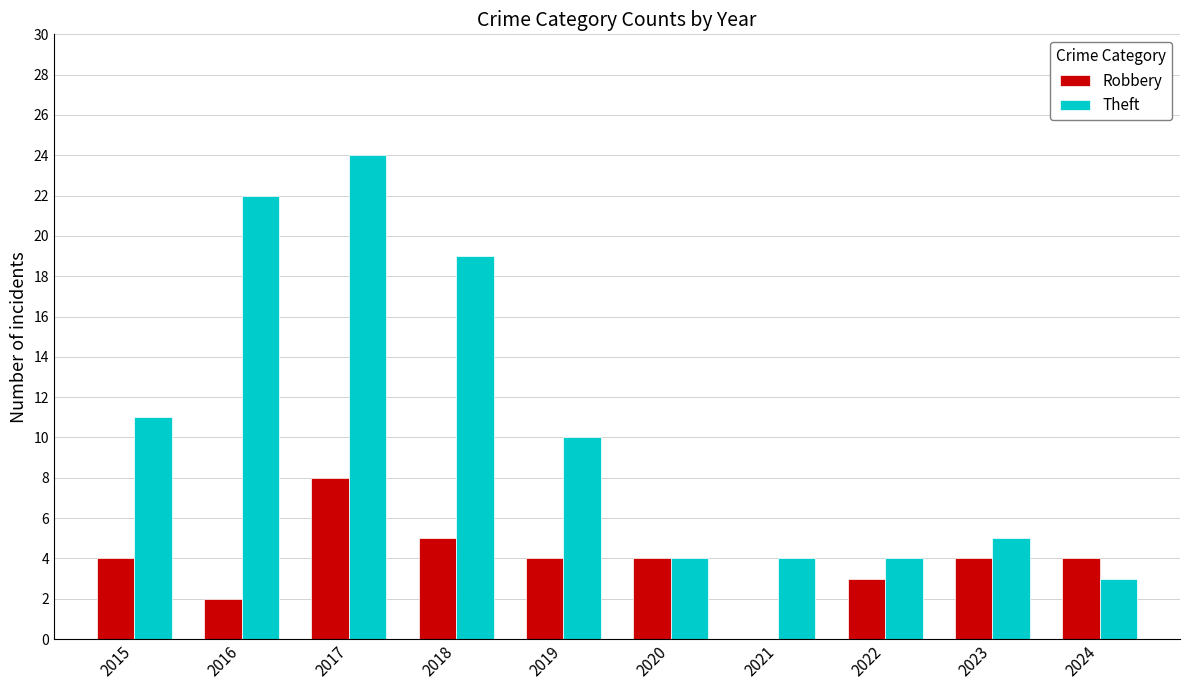

Reading left to right, what are all the values shown in this chart?

Robbery: 4	2	8	5	4	4	0	3	4	4
Theft: 11	22	24	19	10	4	4	4	5	3